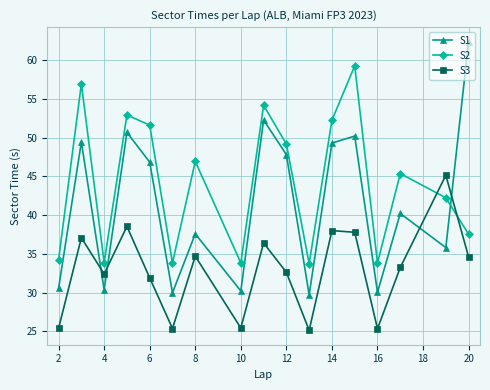

True or false: S1 has more than 0 points higher than both neighbors.

True